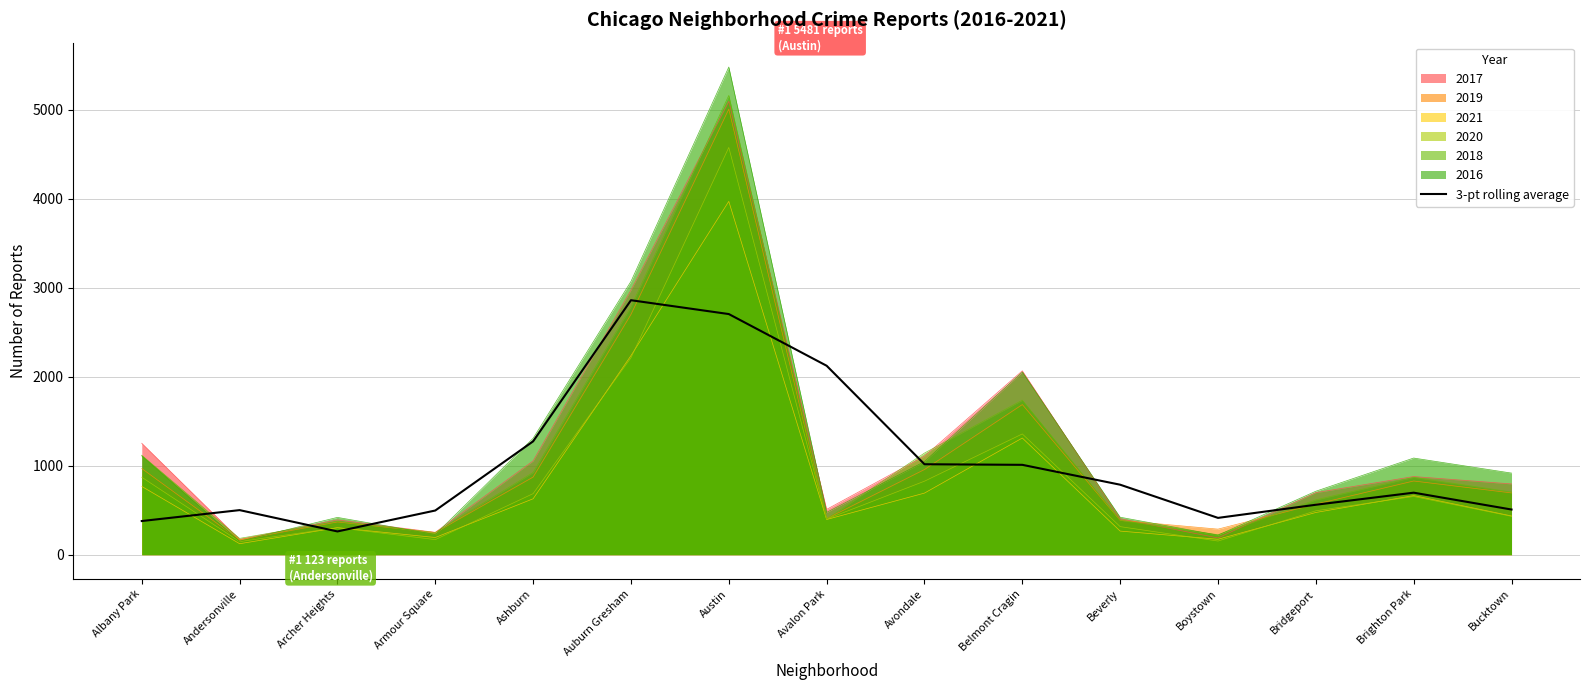

How many interior local valleys (lower than both neighbors) does the data have?

2